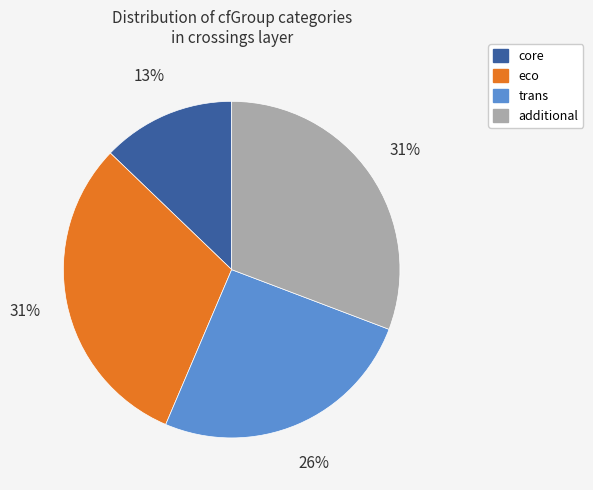

How many segments does this pie chart have?

4